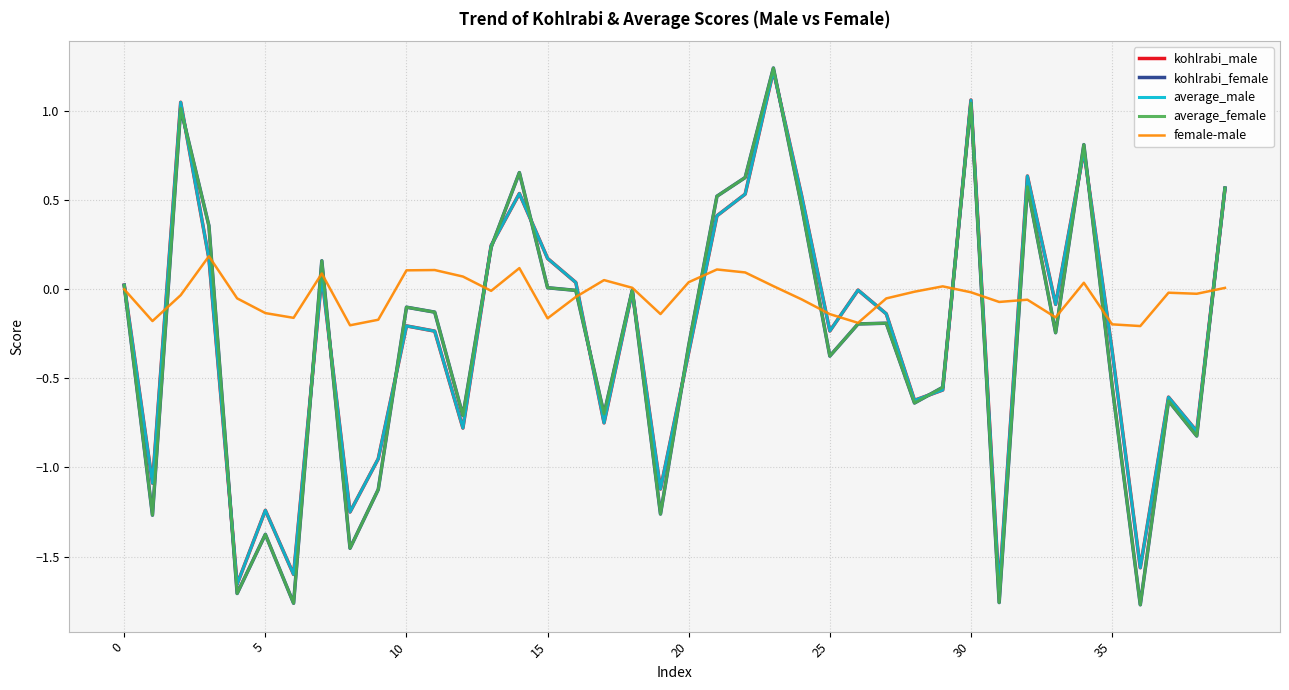

Which series has the largest total across all categories?

female-male